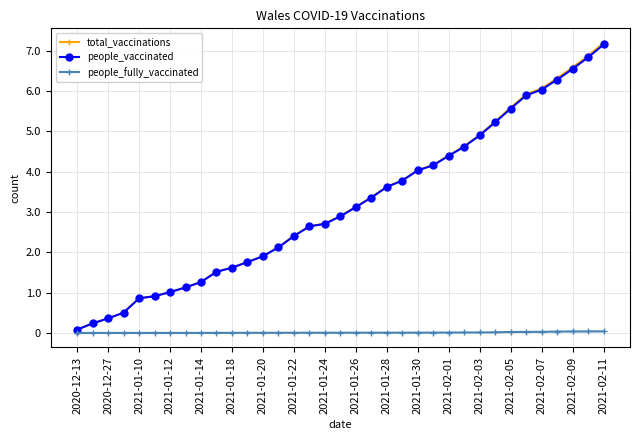

What are all the series names shown in the legend?

total_vaccinations, people_vaccinated, people_fully_vaccinated